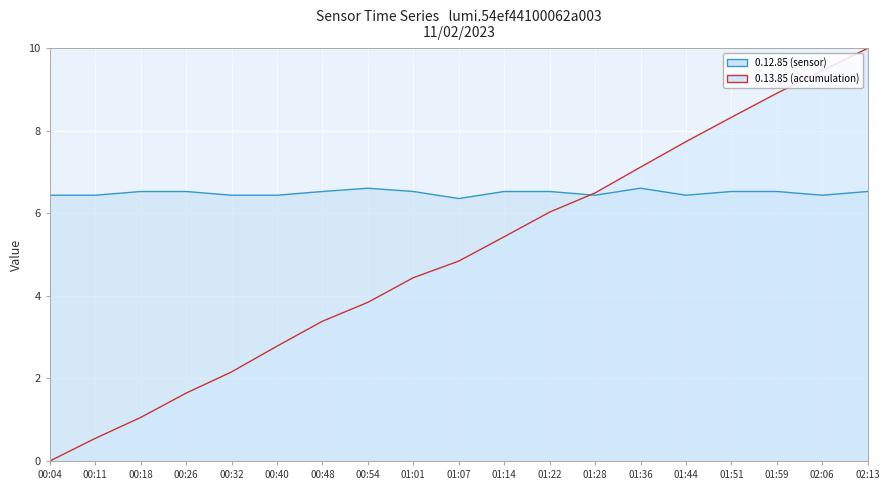

Which label corresponds to the smallest value in the chart?

00:04